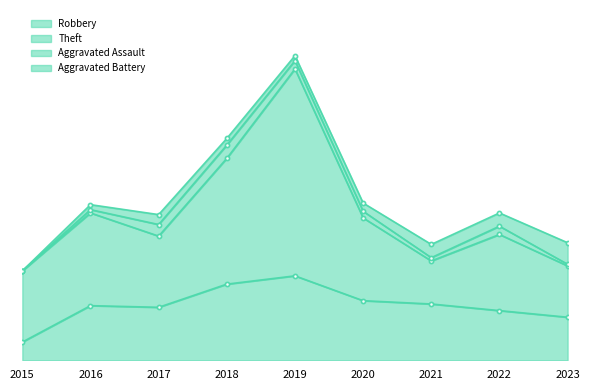

What is the value of the Theft point at the 3rd from the left?

43